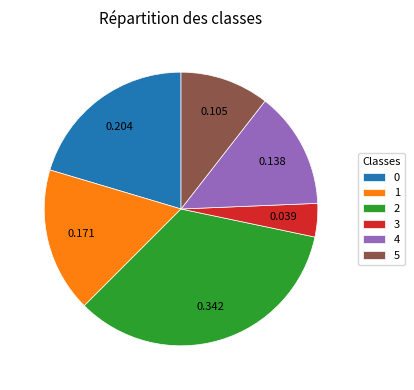

Is there any slice that represents more than half of the pie?

No